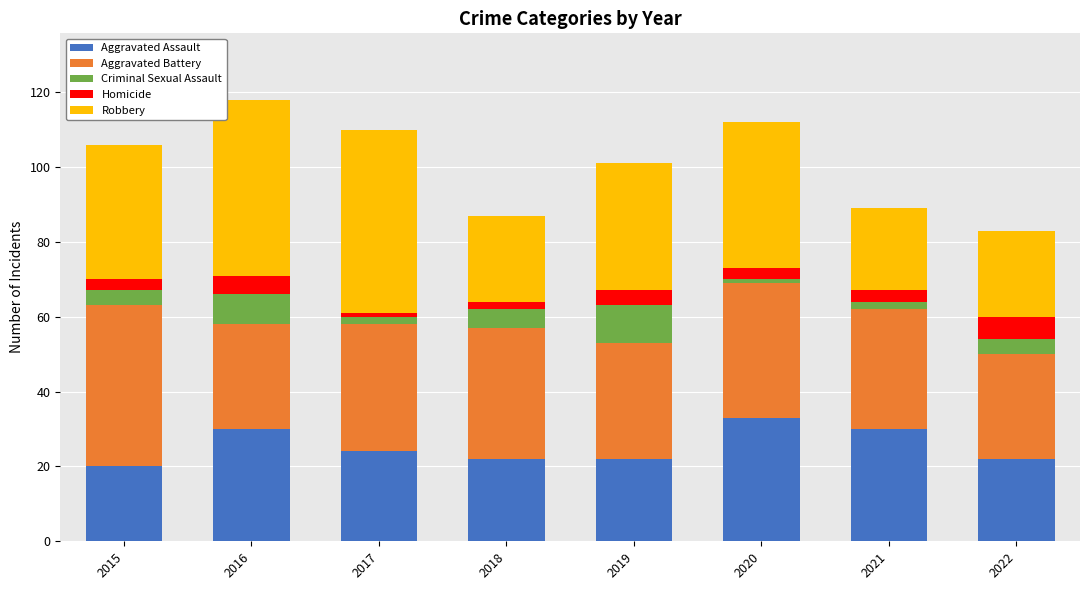

How many bars are there in total?

8